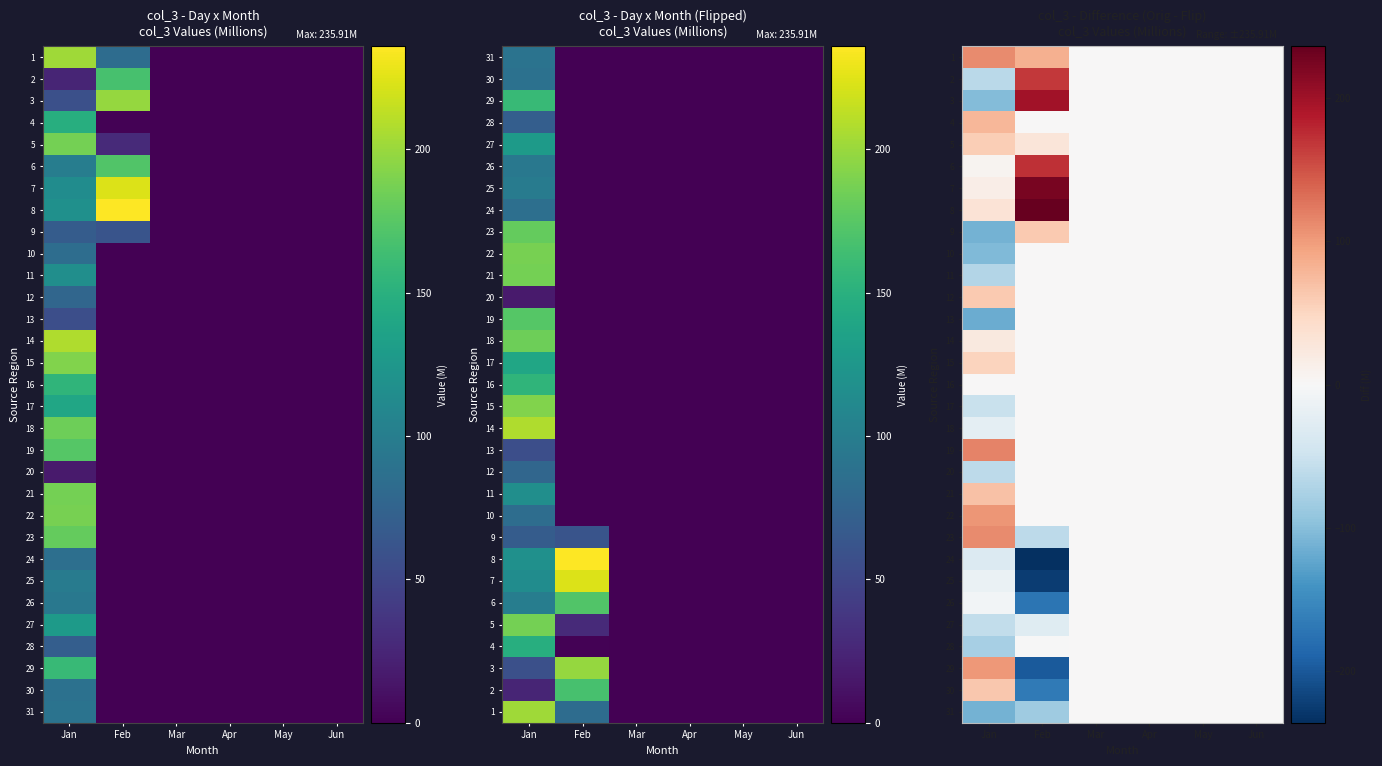

Where is 22 nearest to the value 51?

Feb